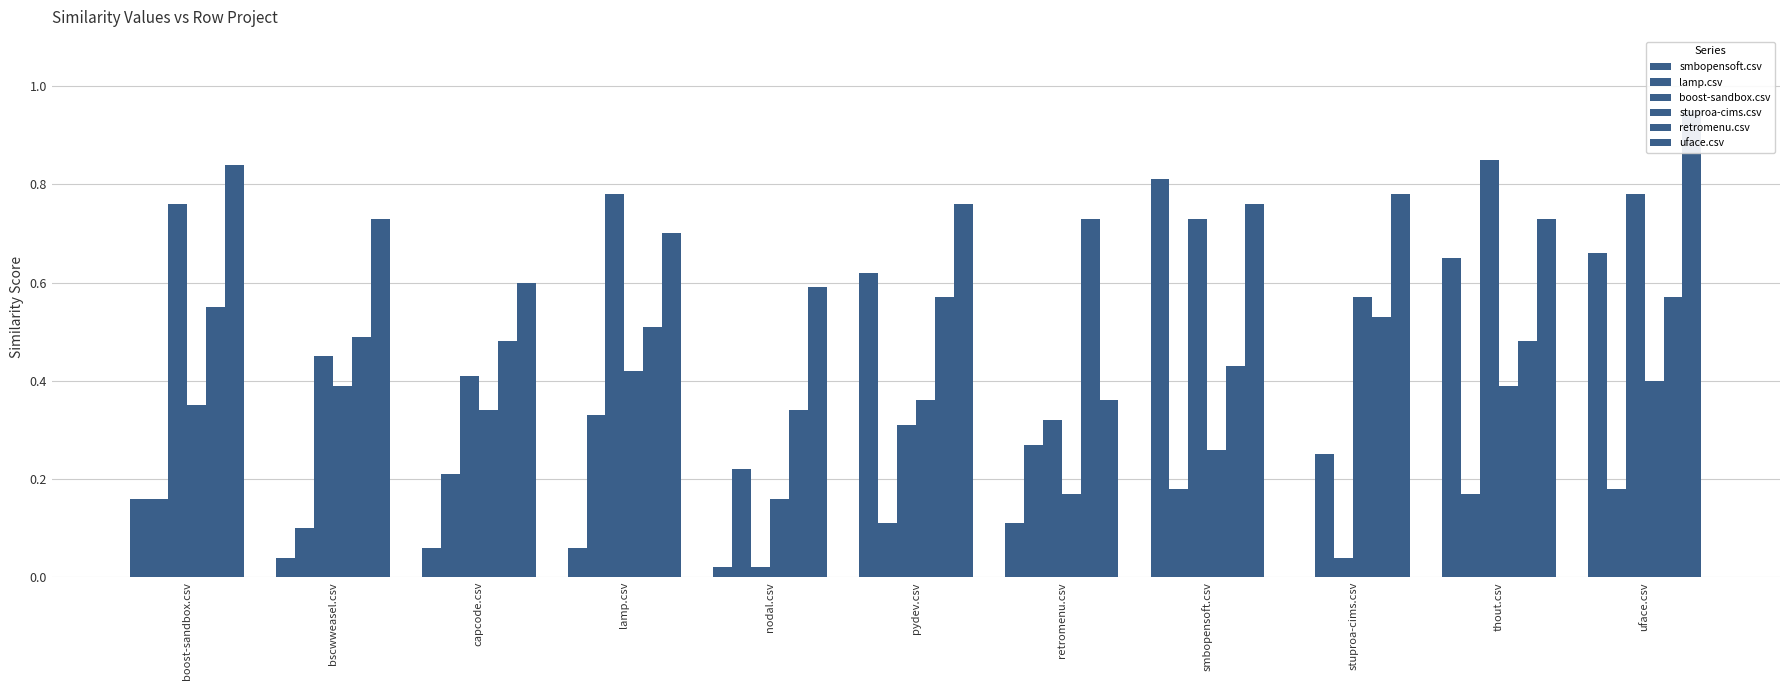

At how many categories does at least one series exceed 0?

11